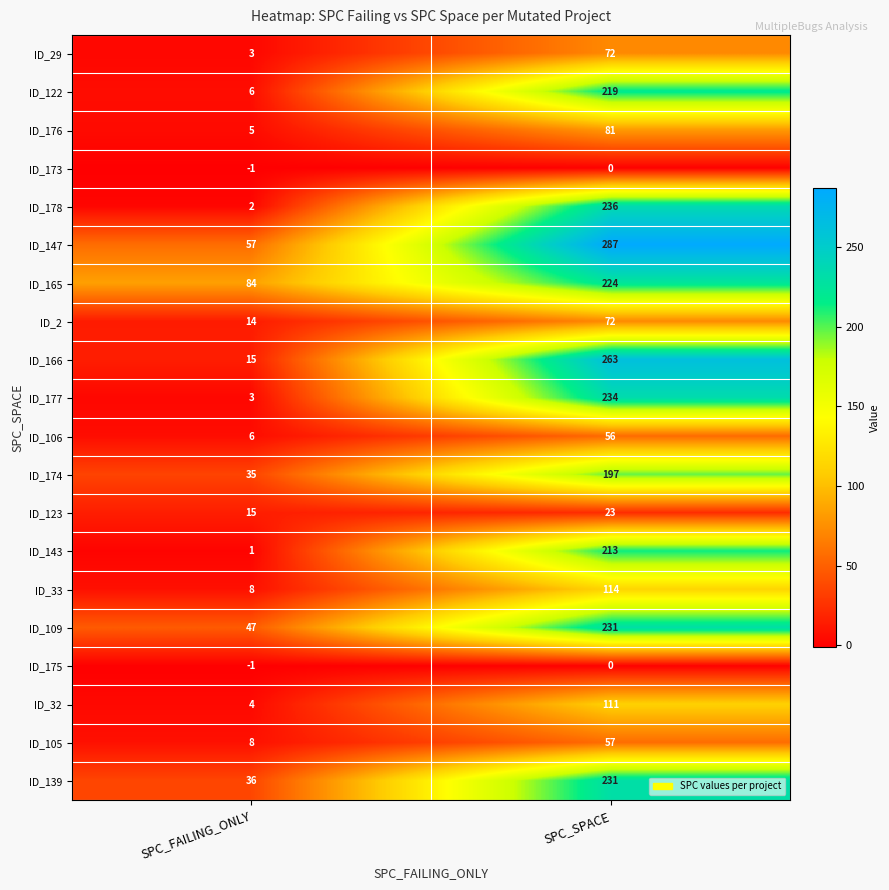

At how many categories does at least one series exceed 180?

1